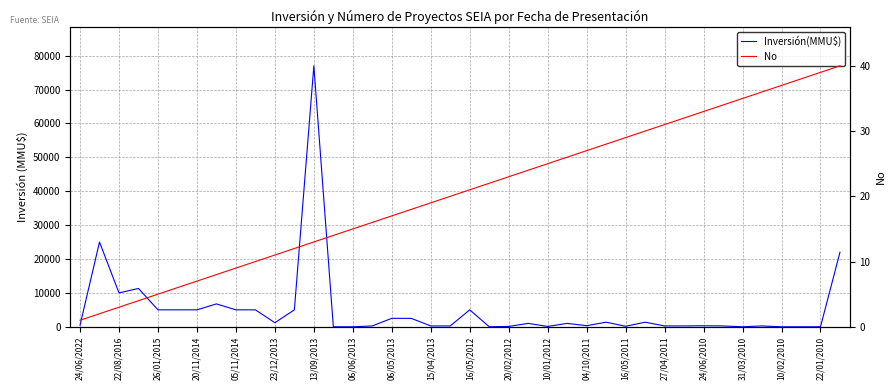

Between 20/11/2014 and 10/02/2010, which series saw the biggest shift?

Inversión(MMU$)